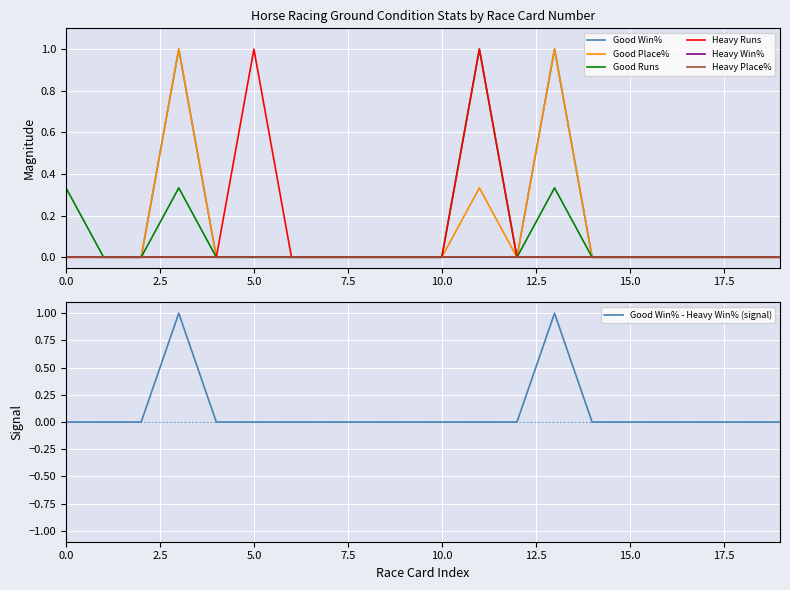

Is this an area chart (filled region under the line)?

No